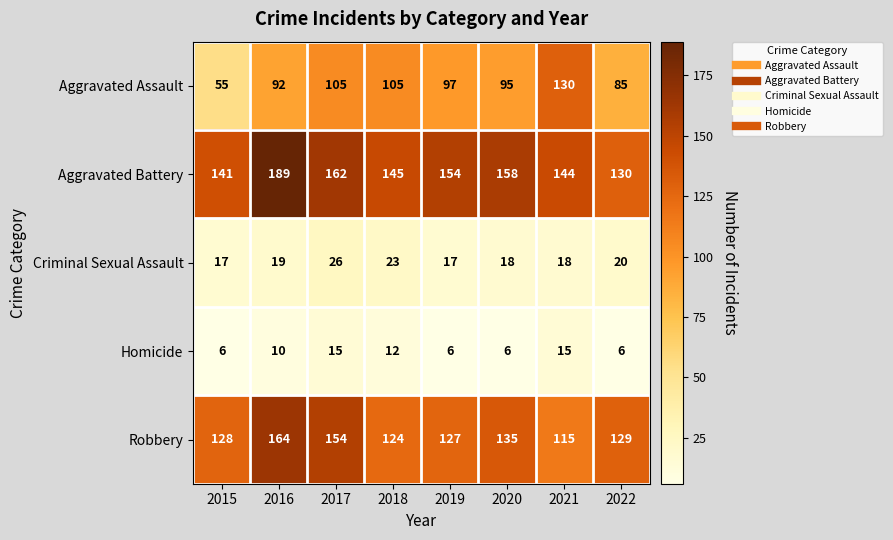

What is the smallest value displayed?

6